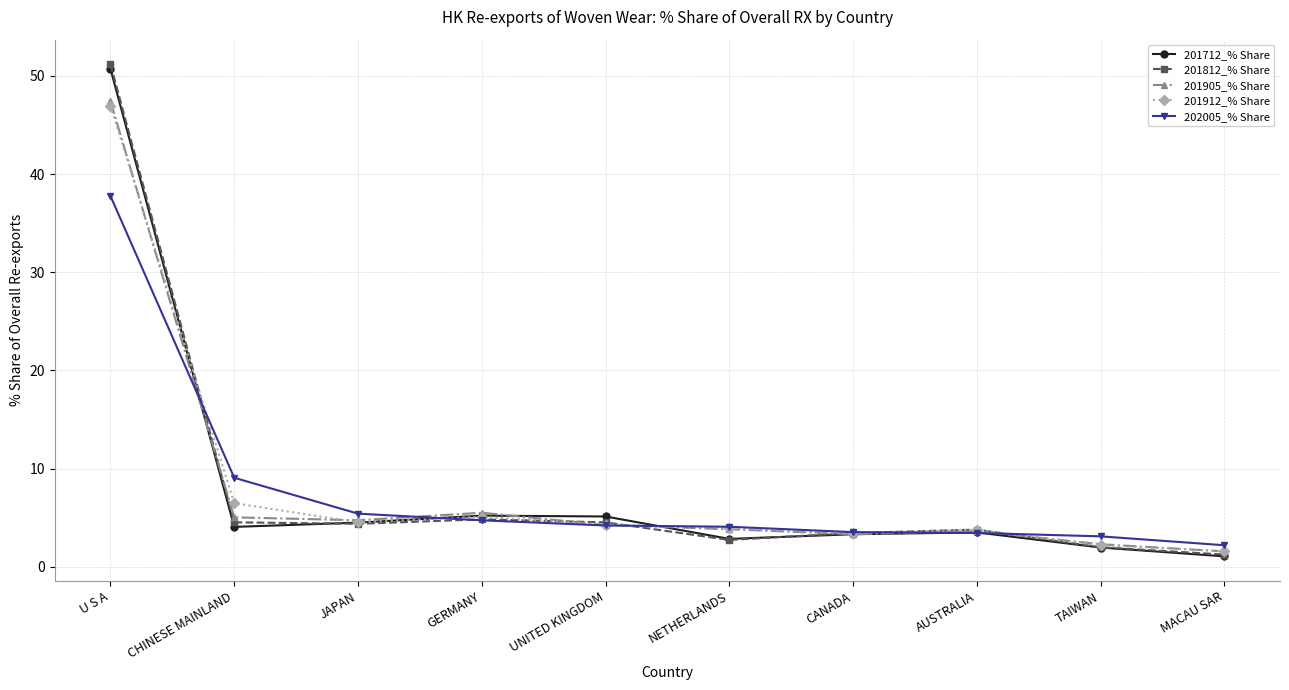

What is the average value of the 202005_% Share series?

7.8